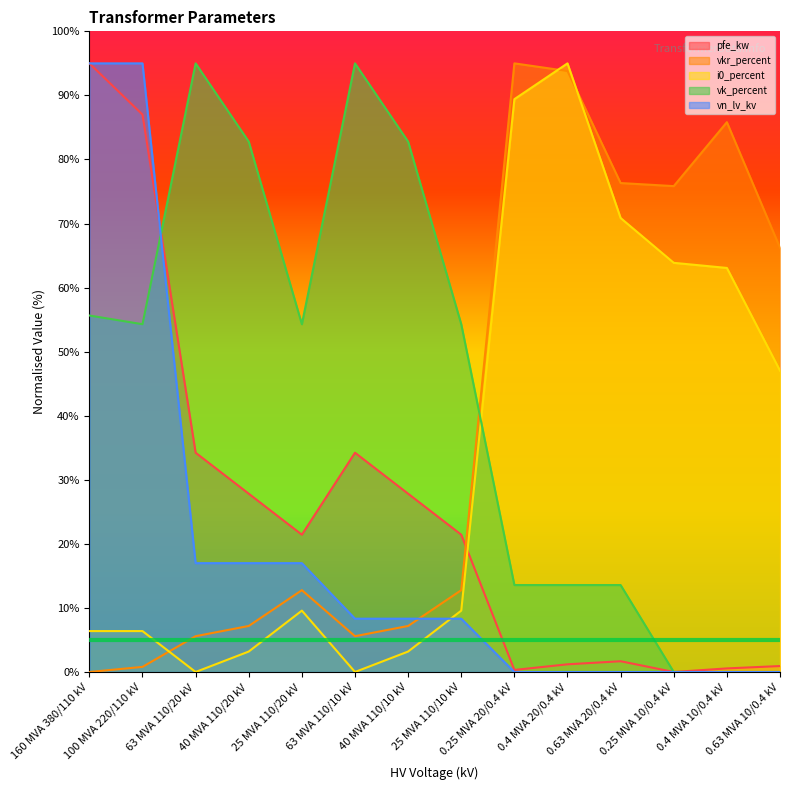

How many lines are shown in the chart?

5